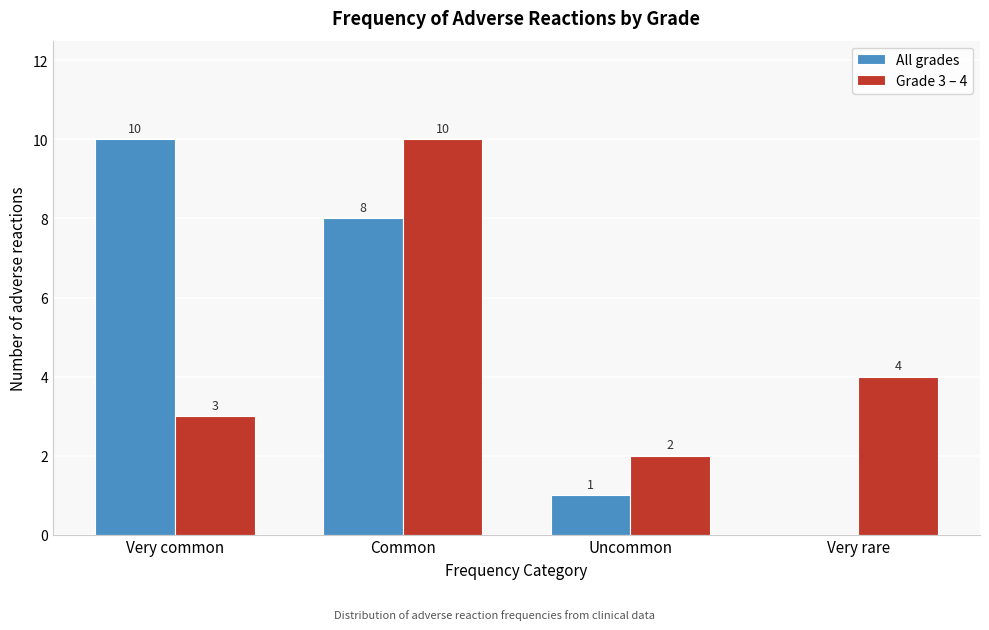

Reading left to right, transcribe all the data shown in this chart.

All grades: Very common=10	Common=8	Uncommon=1	Very rare=0
Grade 3 – 4: Very common=3	Common=10	Uncommon=2	Very rare=4